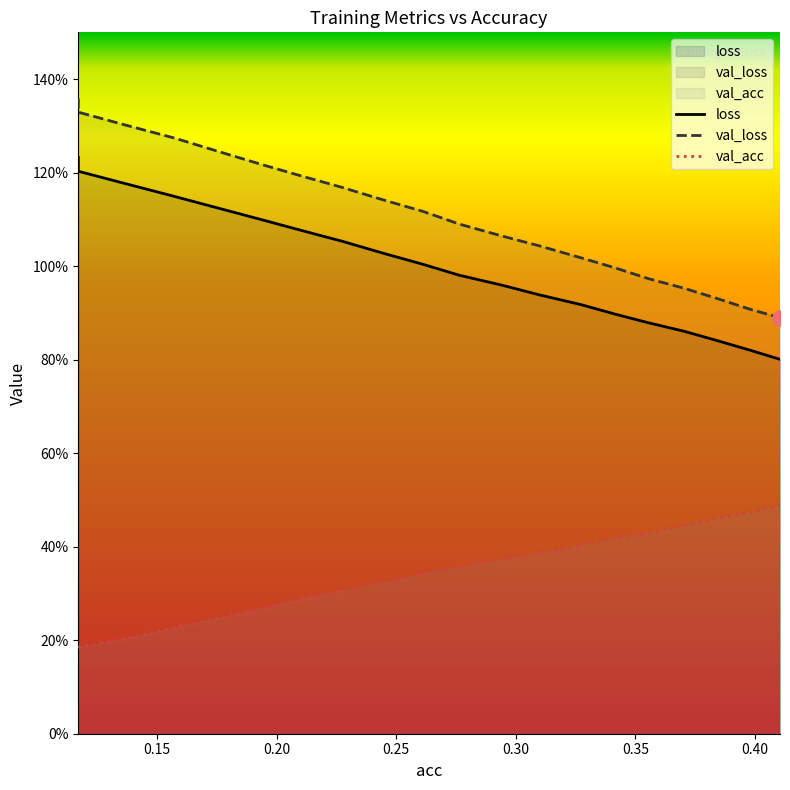

Which series contains the lowest Y value?

val_acc